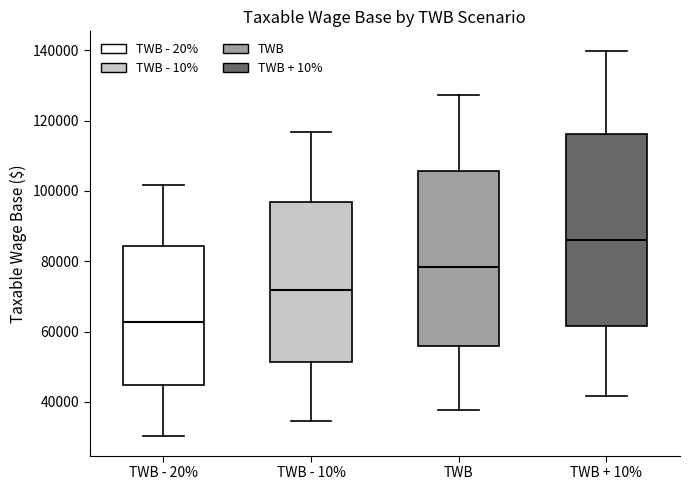

Which box's median line is the lowest?

TWB - 20%